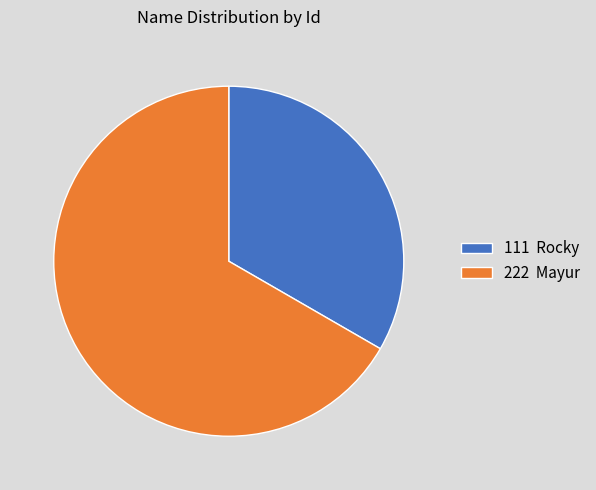

Which category has the smallest portion of the pie?

111 Rocky